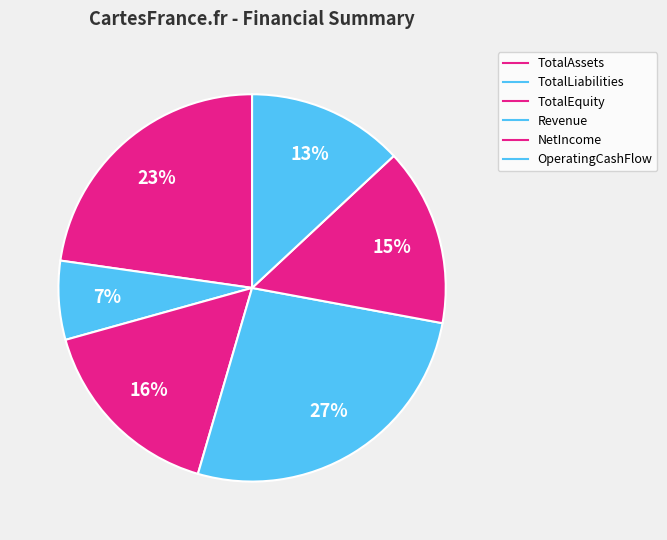

How many segments does this pie chart have?

6